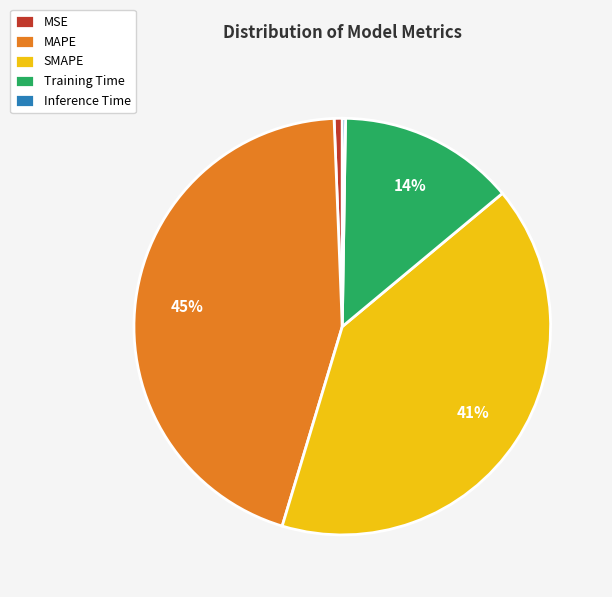

Which slice is the largest?

MAPE